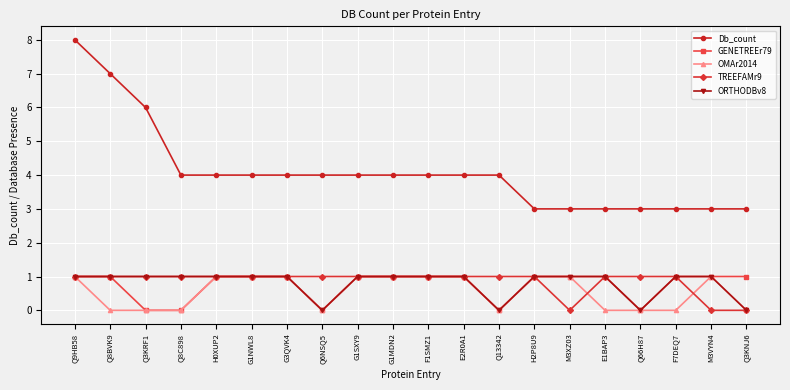

What is the difference between the maximum and minimum values in the ORTHODBv8 series?

1